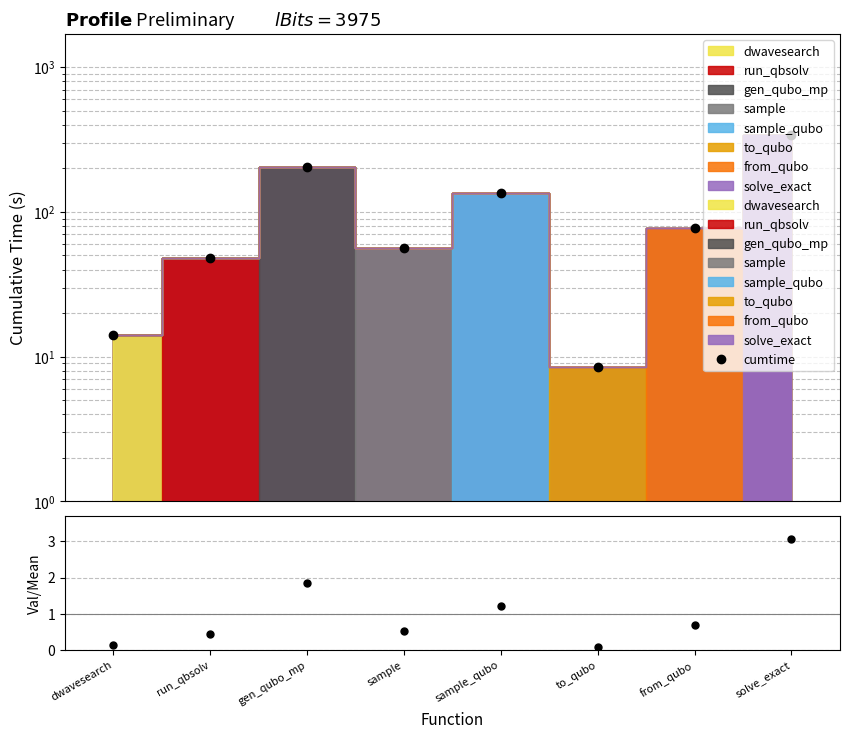

Rank the categories by value from lowest to highest.

to_qubo, dwavesearch, run_qbsolv, sample, from_qubo, sample_qubo, gen_qubo_mp, solve_exact